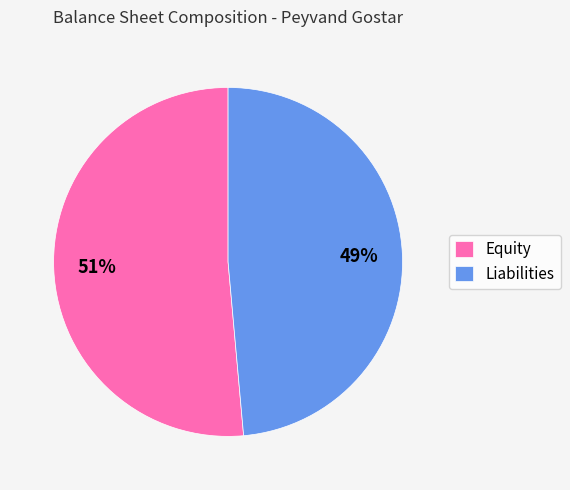

Does Equity account for over 50% of the chart?

Yes